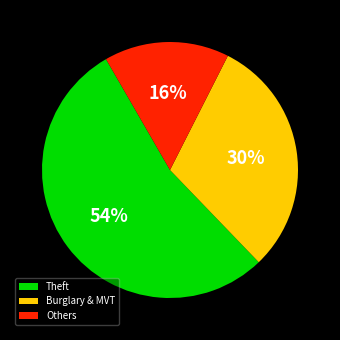

To the nearest percent, what portion does Burglary & MVT represent?

30%